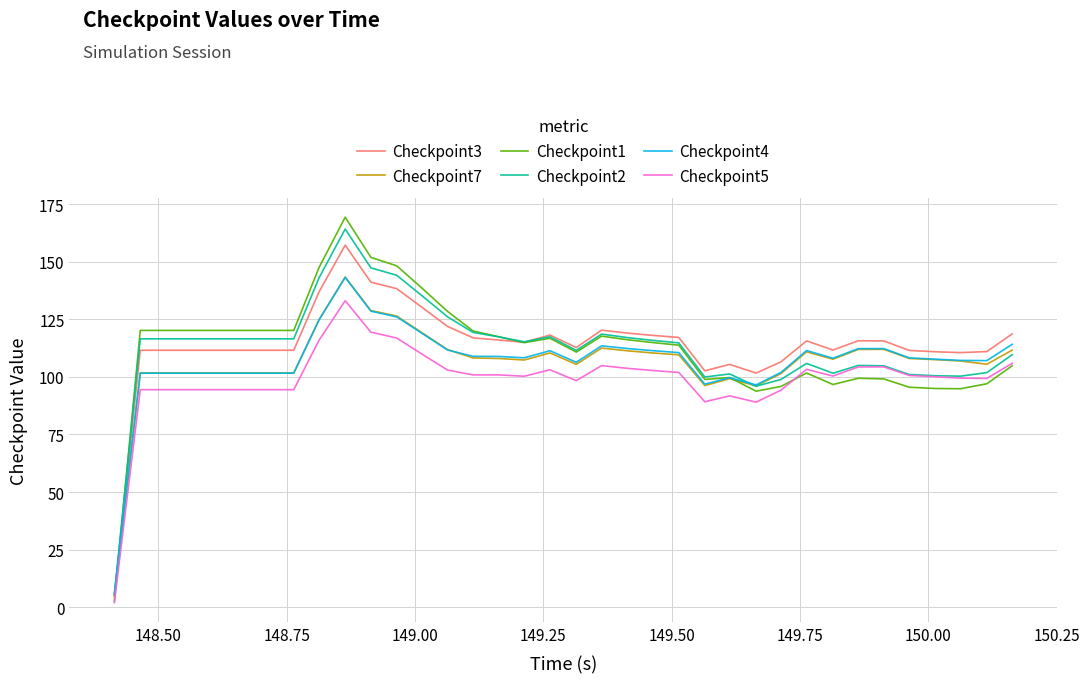

What is the maximum value for Checkpoint1?

169.3